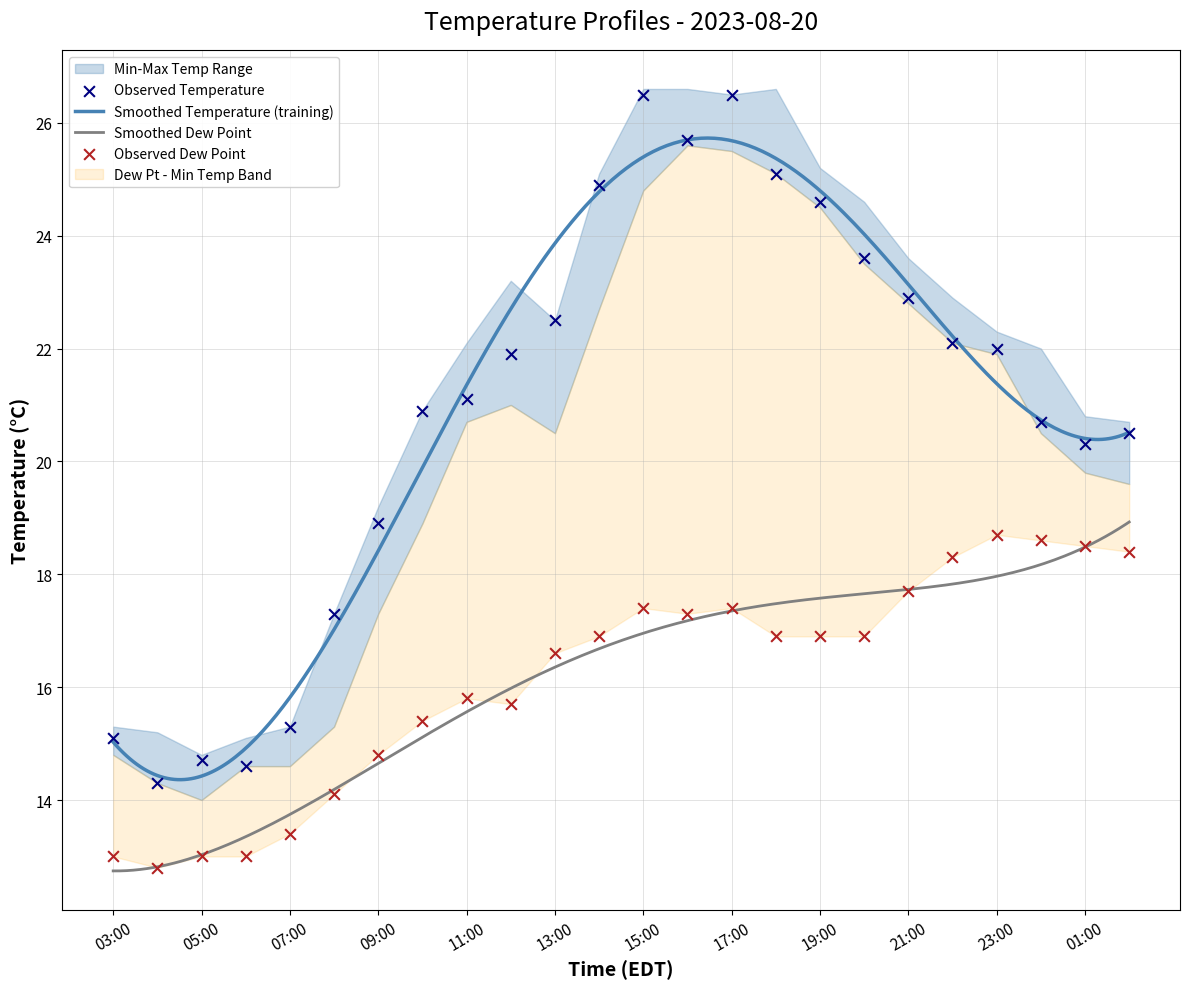

Which series has the largest Y range (max minus min)?

temperature